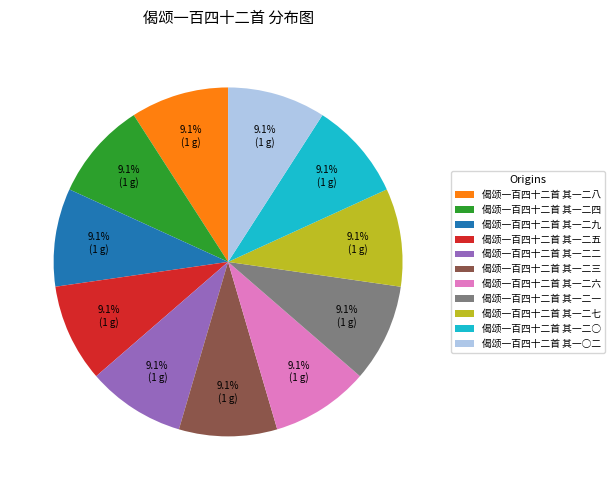

Approximately how many times larger is the value at 偈颂一百四十二首 其一二八 compared to 偈颂一百四十二首 其一二六?

1.0